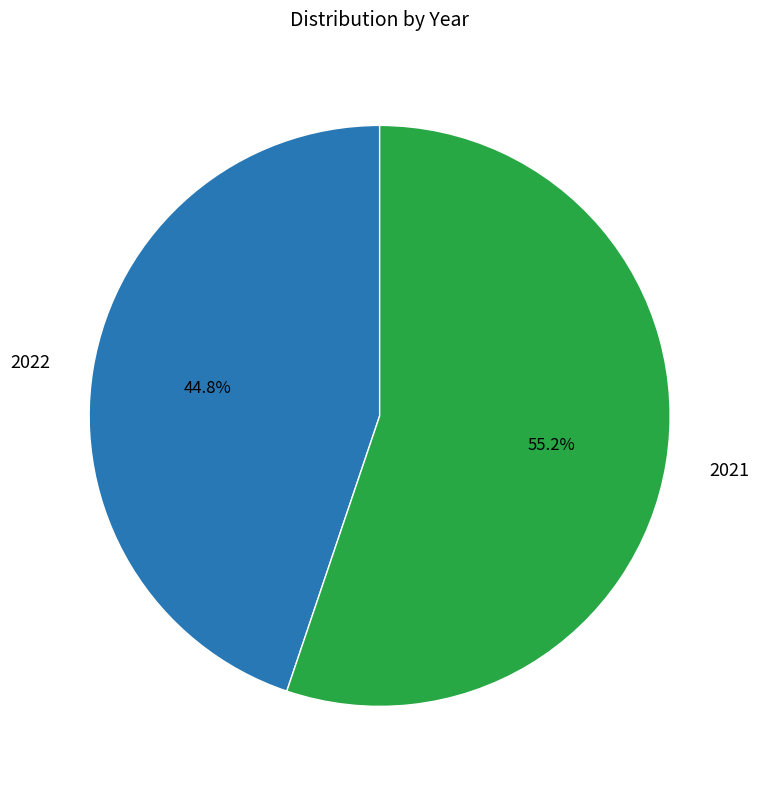

Is it true that 2021 is 55% of the pie?

True